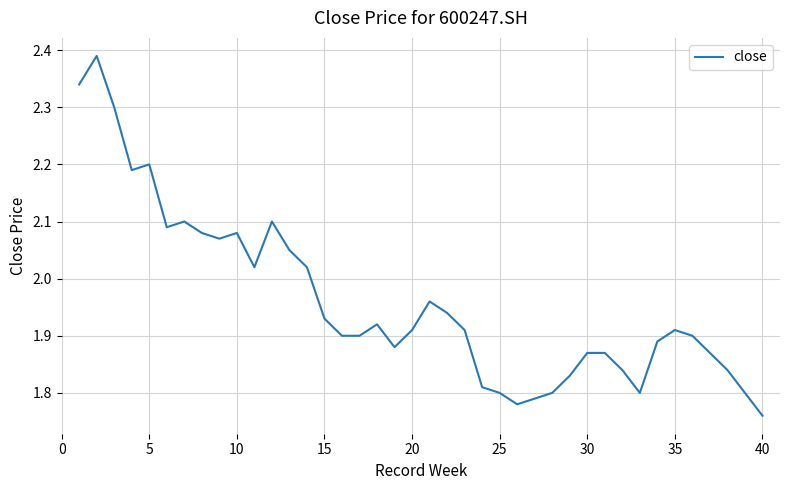

What is the sum of all values?

78.4